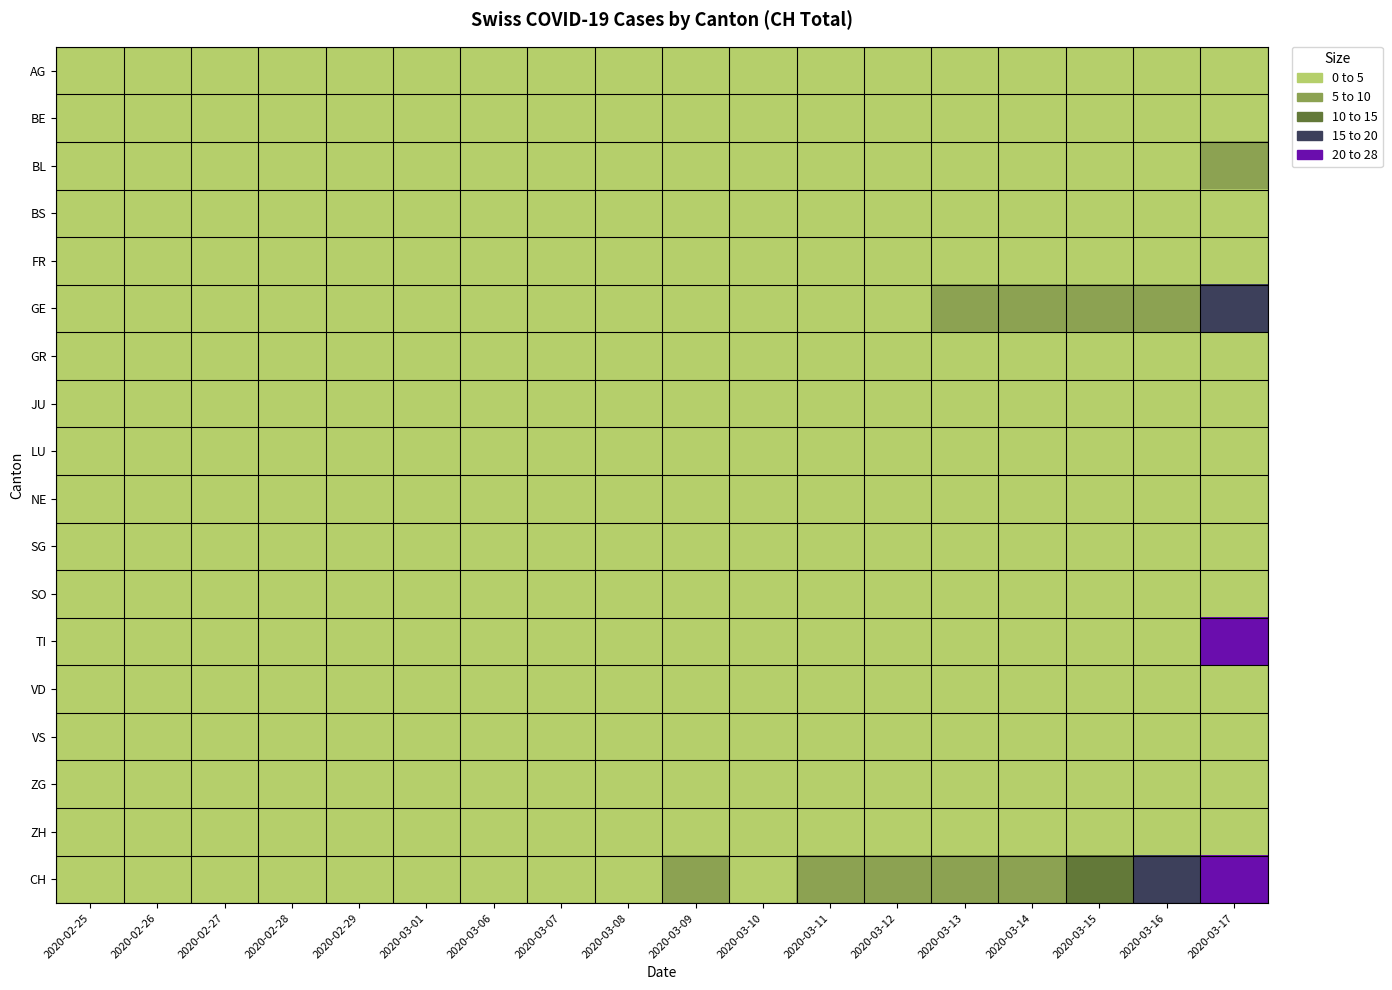

At which category is the sum across all series the highest?

2020-03-17